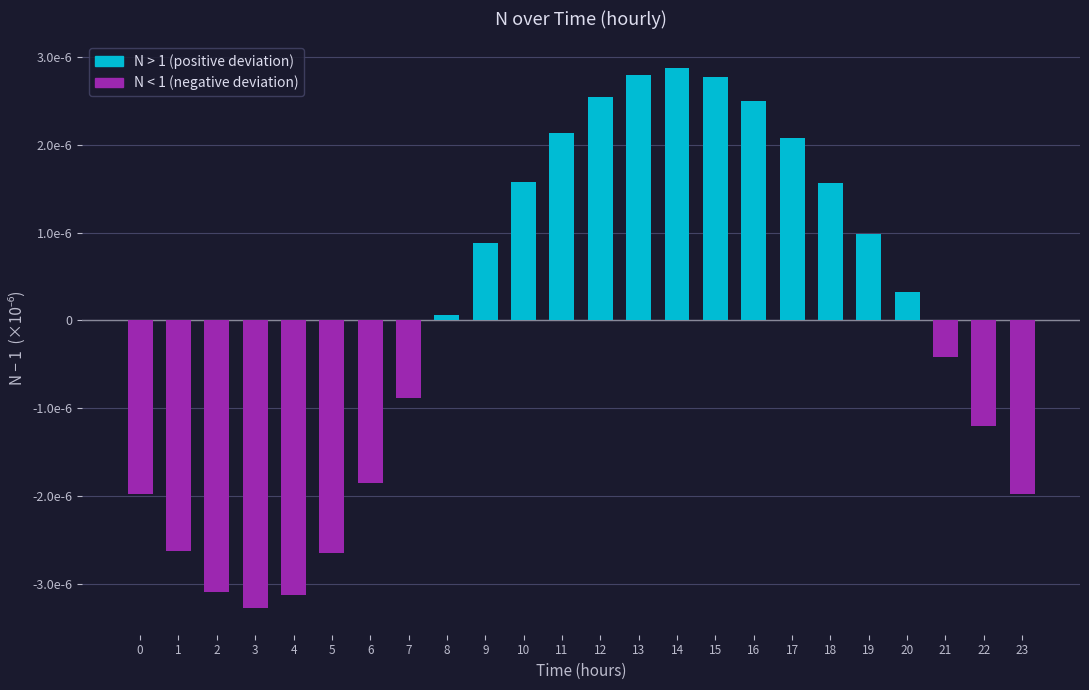

Which has a higher value, 17 or 7?

17